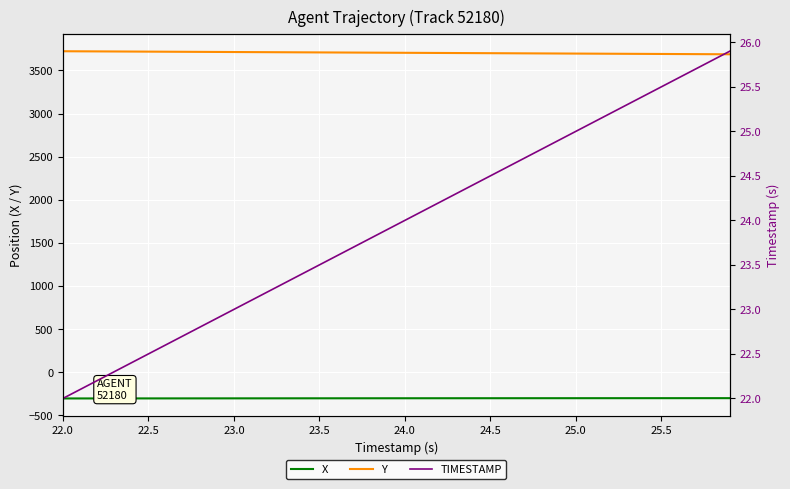

True or false: X and Y intersect in this chart.

False